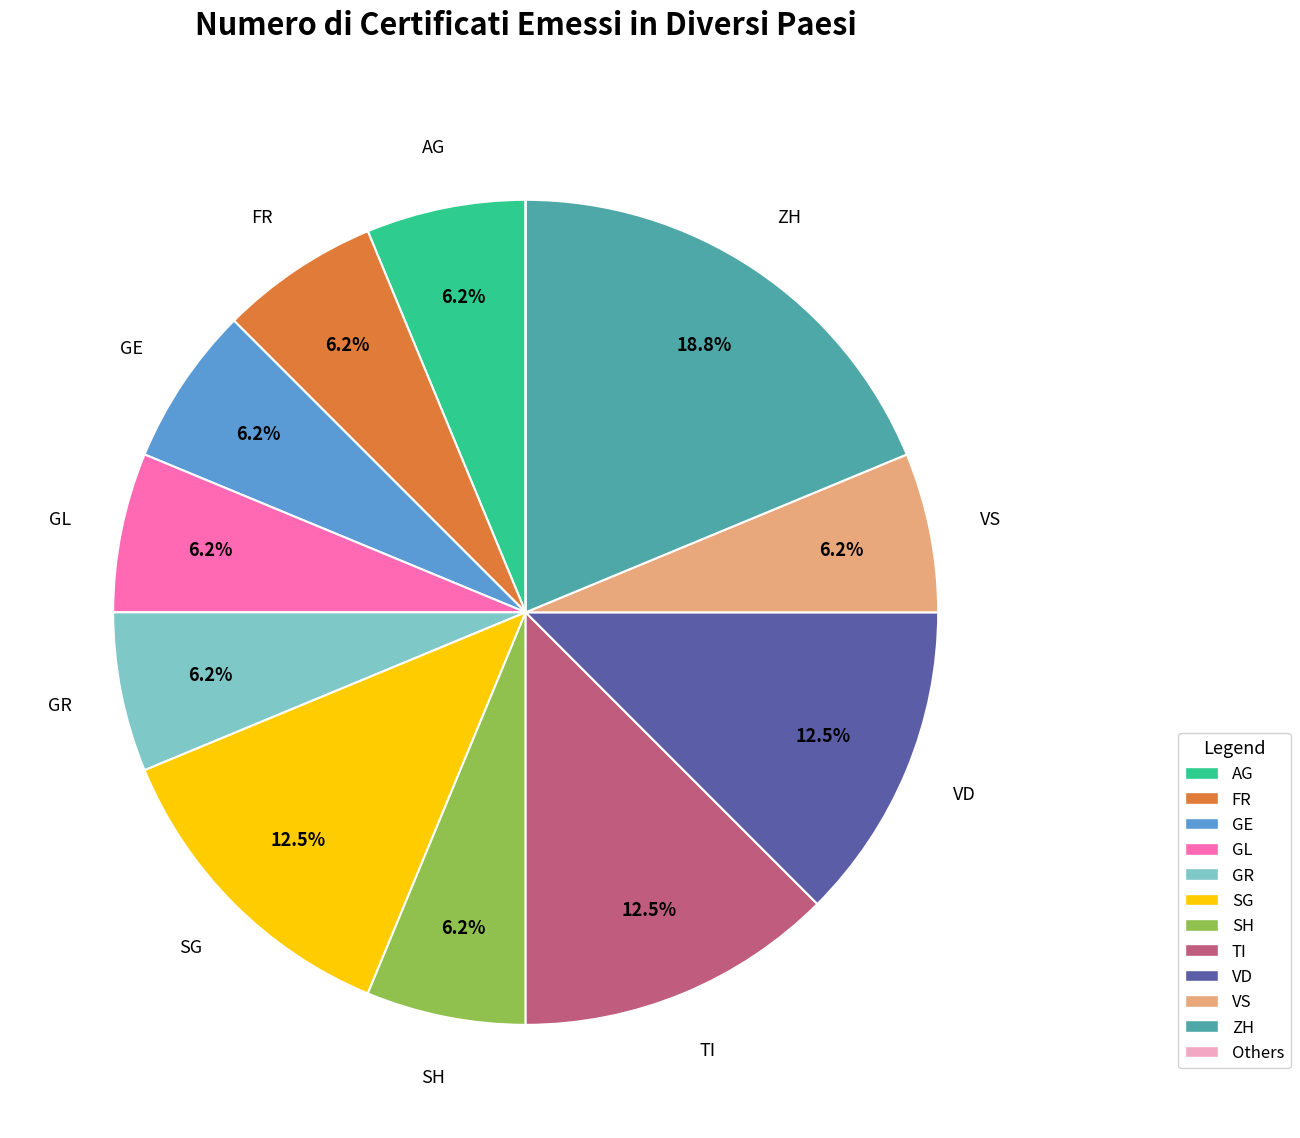

Which has a higher value, ZH or SH?

ZH